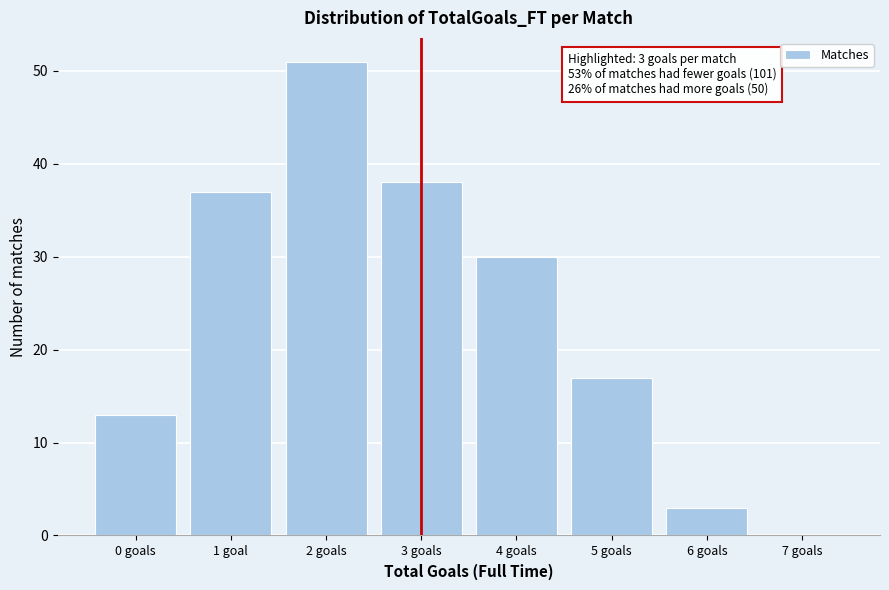

Reading left to right, what are all the values shown in this chart?

0 goals=13	1 goal=37	2 goals=51	3 goals=38	4 goals=30	5 goals=17	6 goals=3	7 goals=0